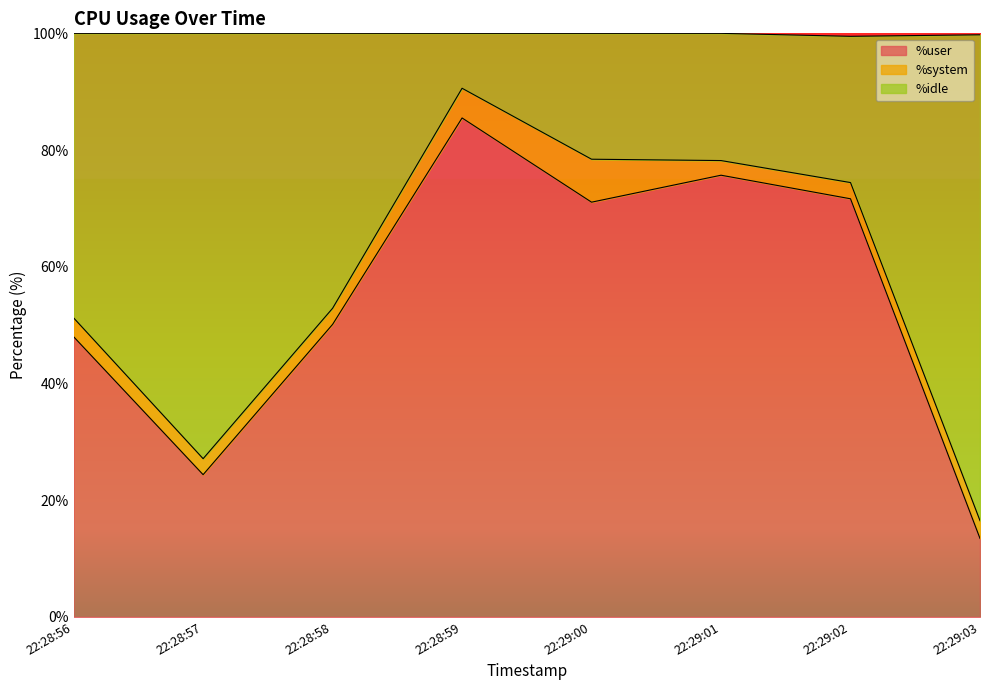

What is the highest value of the %user series?

85.5